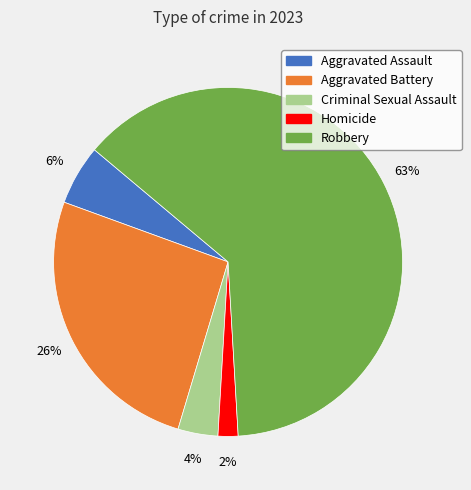

How many segments does this pie chart have?

5